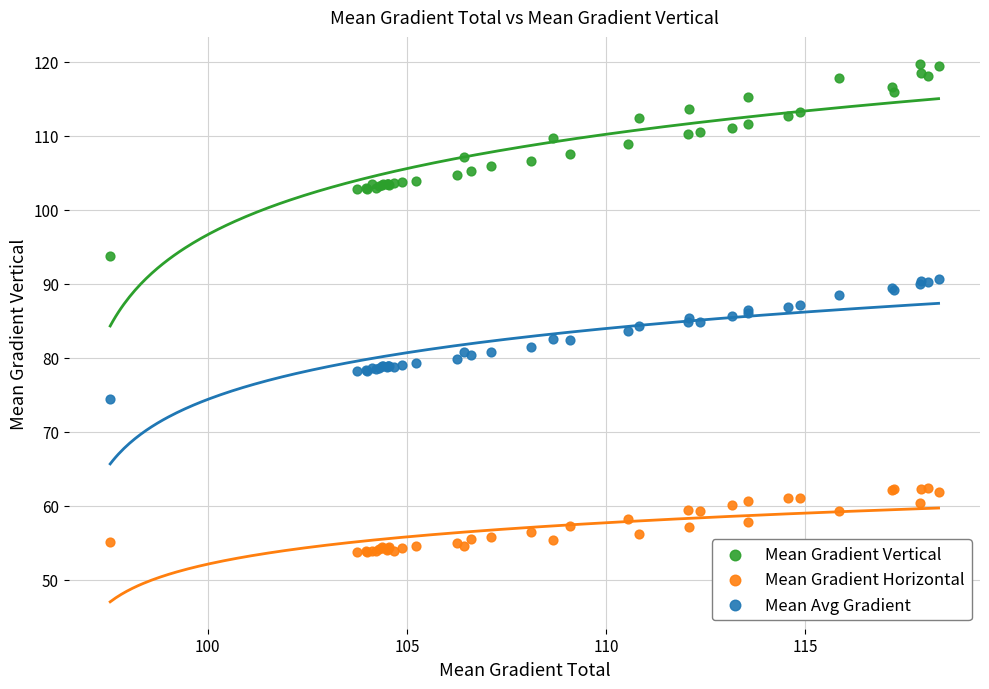

Which series contains the highest Y value?

Mean Gradient Vertical